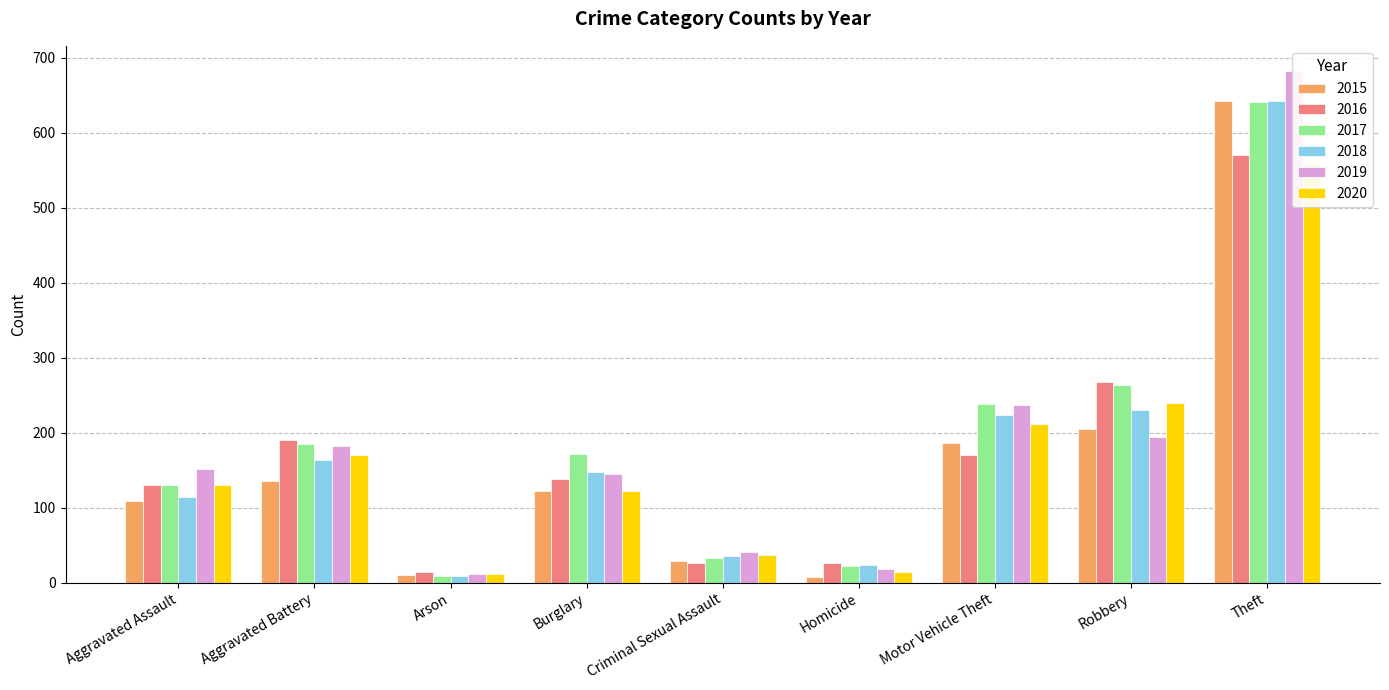

What is the label of the 3rd bar from the right?

Motor Vehicle Theft